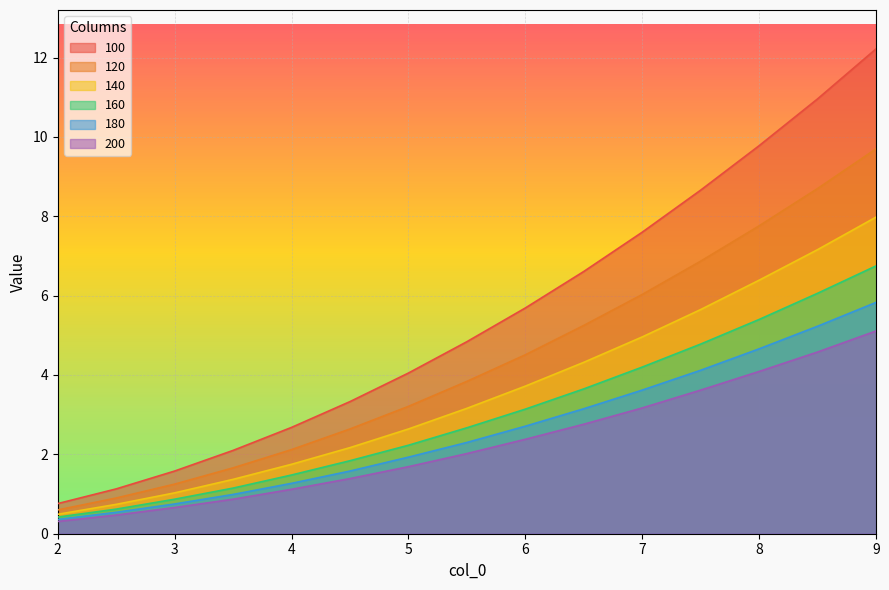

Rank the series by their maximum value, from highest to lowest.

100, 120, 140, 160, 180, 200